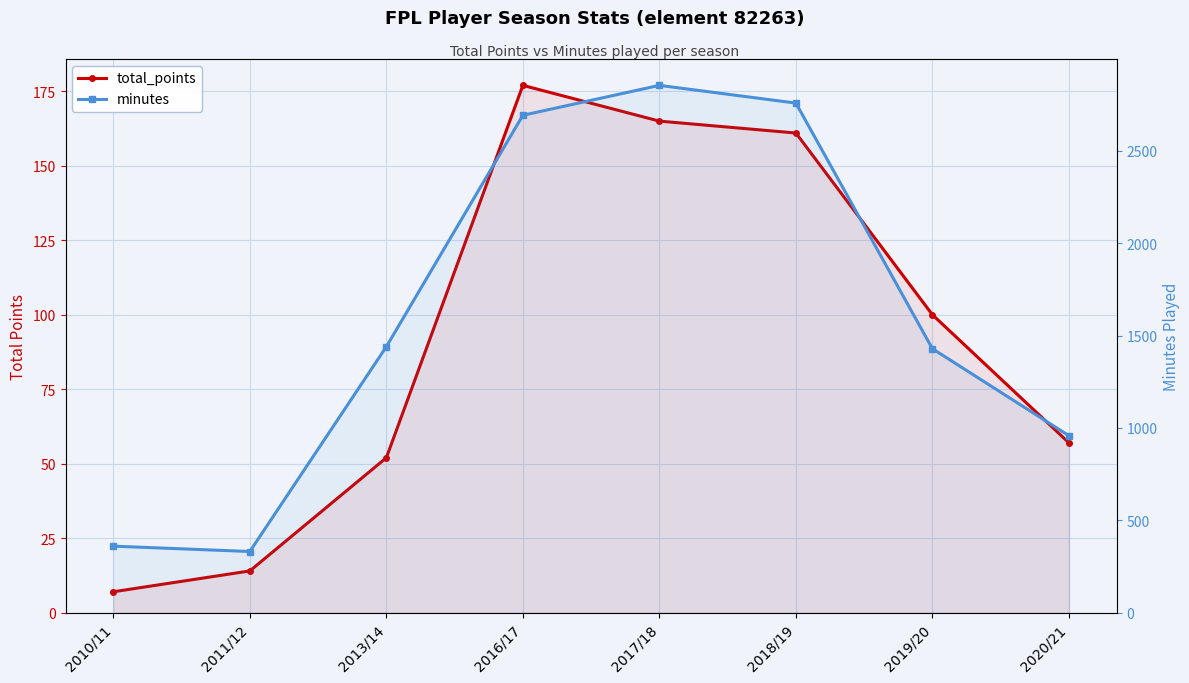

Reading left to right, extract all data points from this chart.

total_points: 2010/11=7	2011/12=14	2013/14=52	2016/17=177	2017/18=165	2018/19=161	2019/20=100	2020/21=57
minutes: 2010/11=360	2011/12=331	2013/14=1440	2016/17=2693	2017/18=2855	2018/19=2759	2019/20=1429	2020/21=958